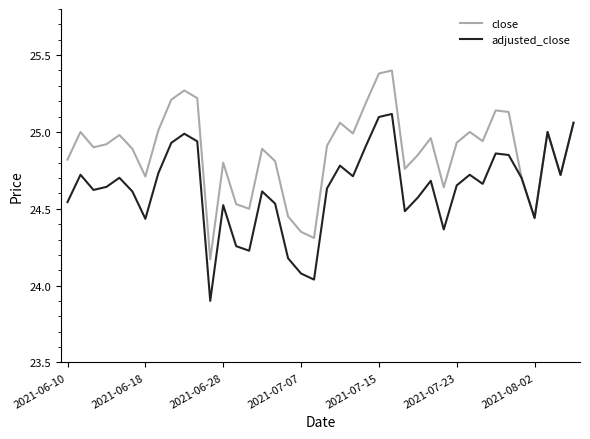

List the series in order of their overall mean, highest first.

close, adjusted_close